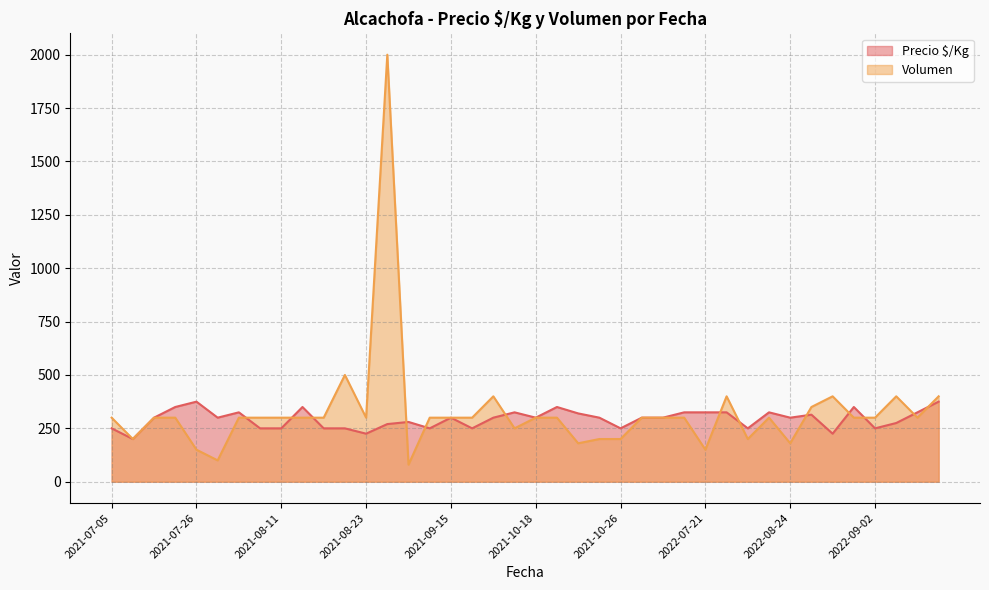

What is the difference between the maximum and minimum values in the Precio $/Kg series?

175